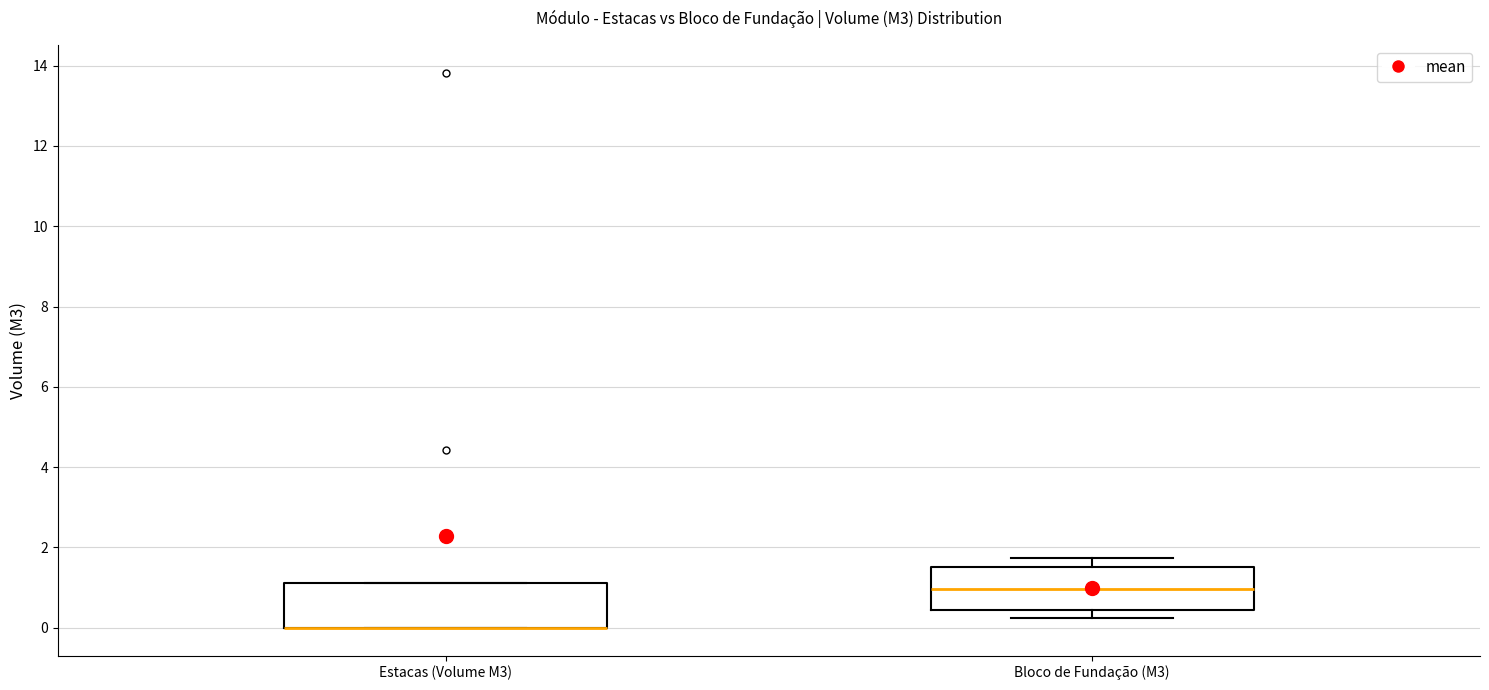

Reading left to right, transcribe this box plot: for each box, give where its median line is, the range the box spans, and where its two whiskers end, as read against the y-axis. The values are not printed on the chart, so give them approximately, as read against the axis.

Estacas (Volume M3): median 0.0 (drawn on the box's lower edge), box 0.0 to 1.2, whiskers 0.0 to 1.2
Bloco de Fundação (M3): median 1.0, box 0.4 to 1.6, whiskers 0.2 to 1.8